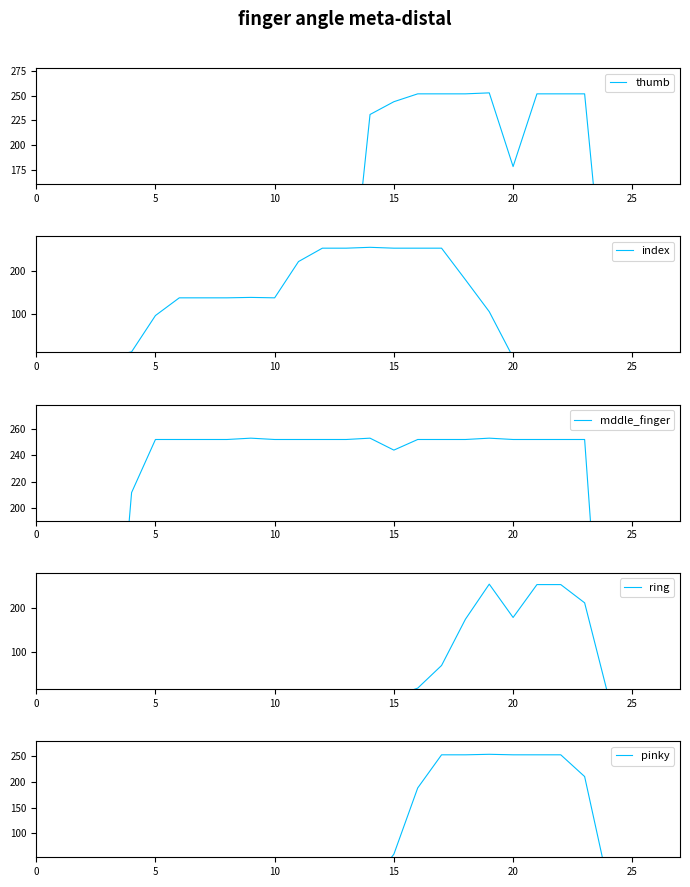

Count the number of categories in the chart.

28